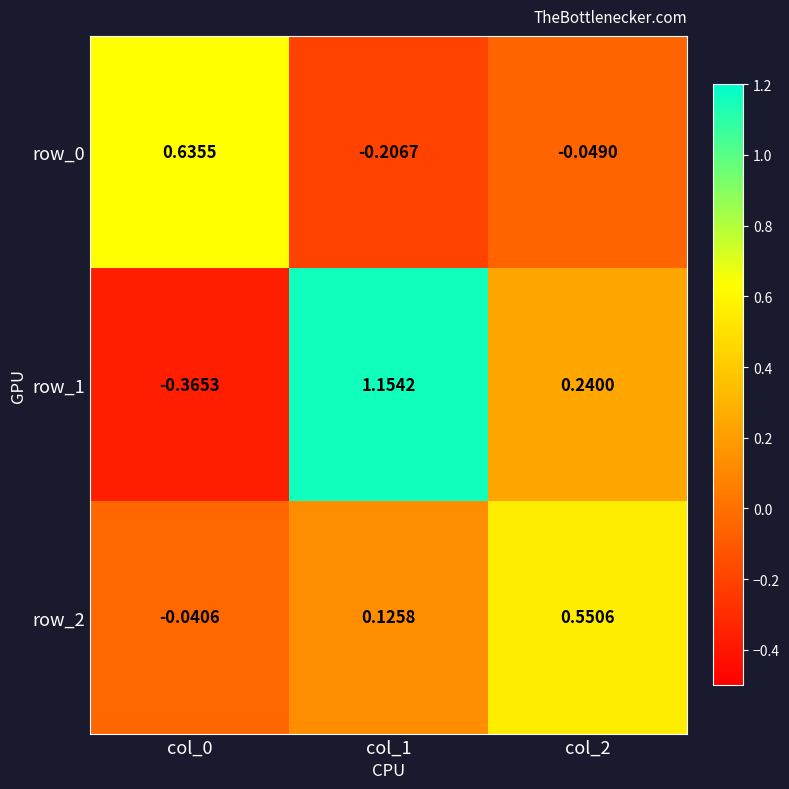

How many positive values does the row_2 series have?

2